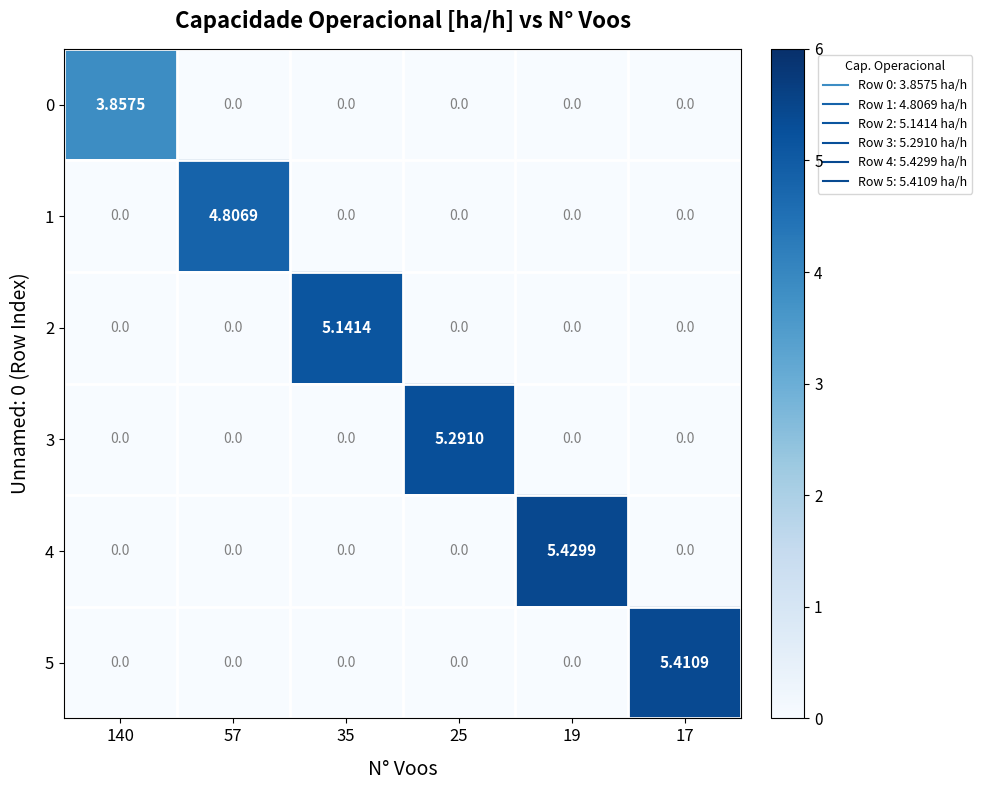

What is the spread (max minus min) of values at 25?

5.3